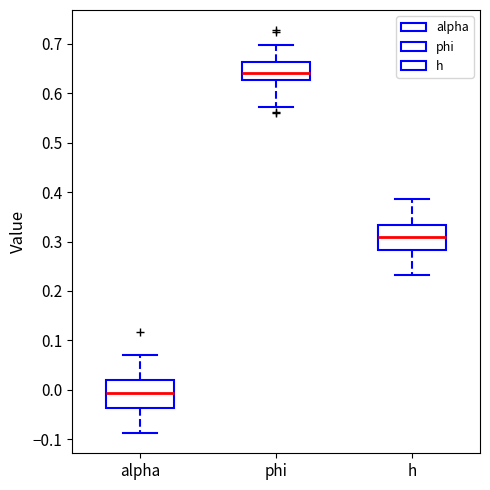

Which box has the highest median line?

phi